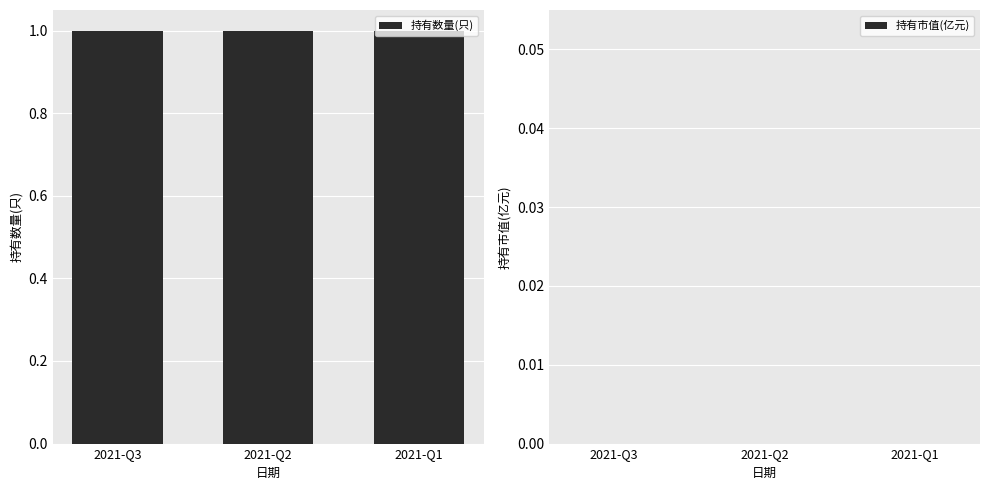

Rank the series at 2021-Q3 from lowest to highest value.

持有市值(亿元), 持有数量(只)